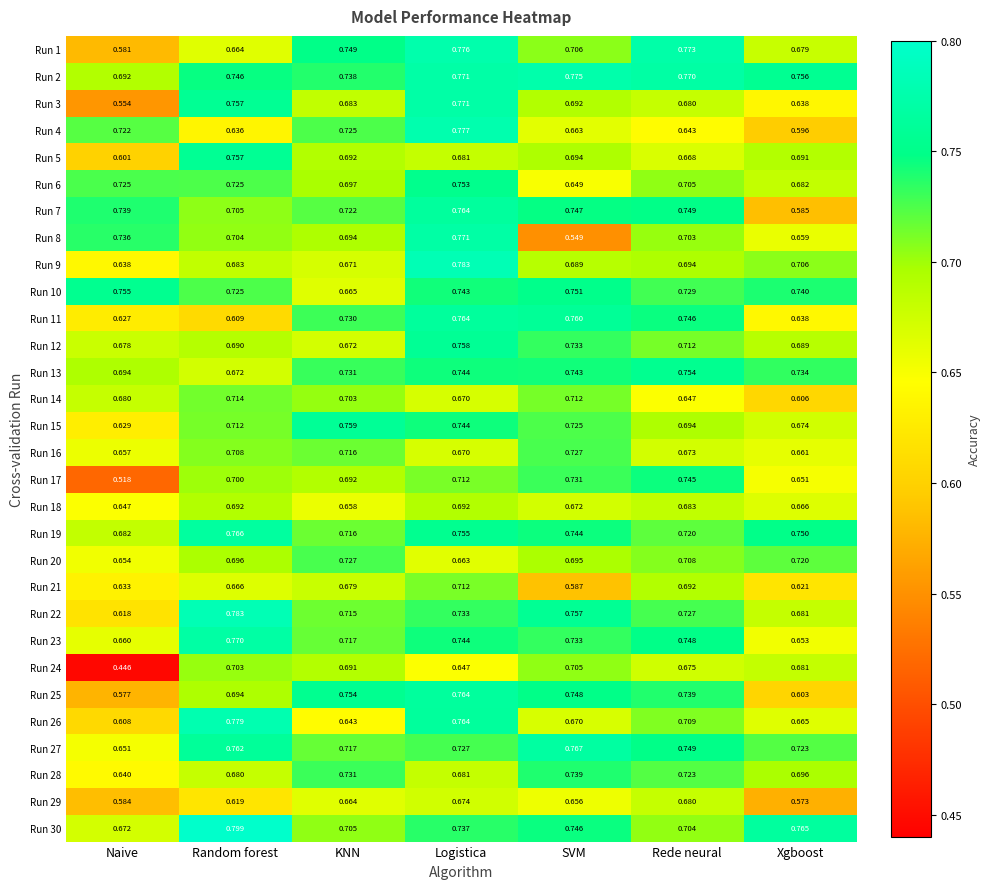

Where is Run 17 nearest to the value 0?

Naive